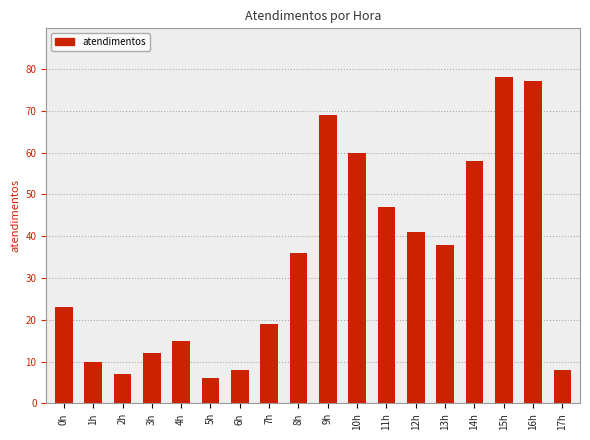

At which category does the chart reach its peak across all series?

15h